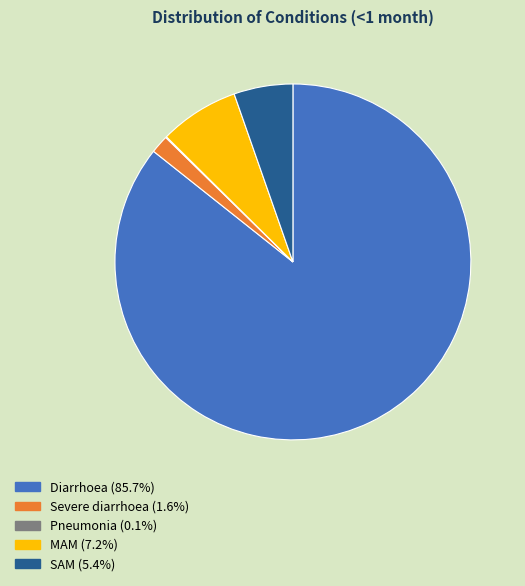

Which category has the biggest portion of the pie?

Diarrhoea